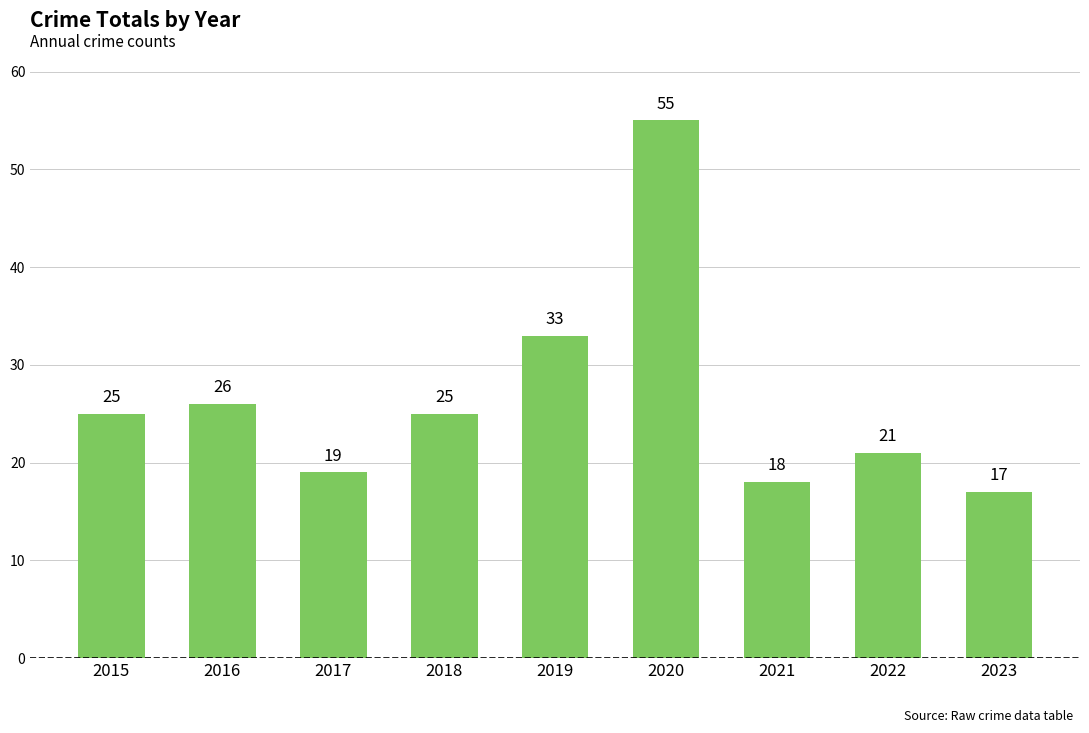

How many values are below 25?

4